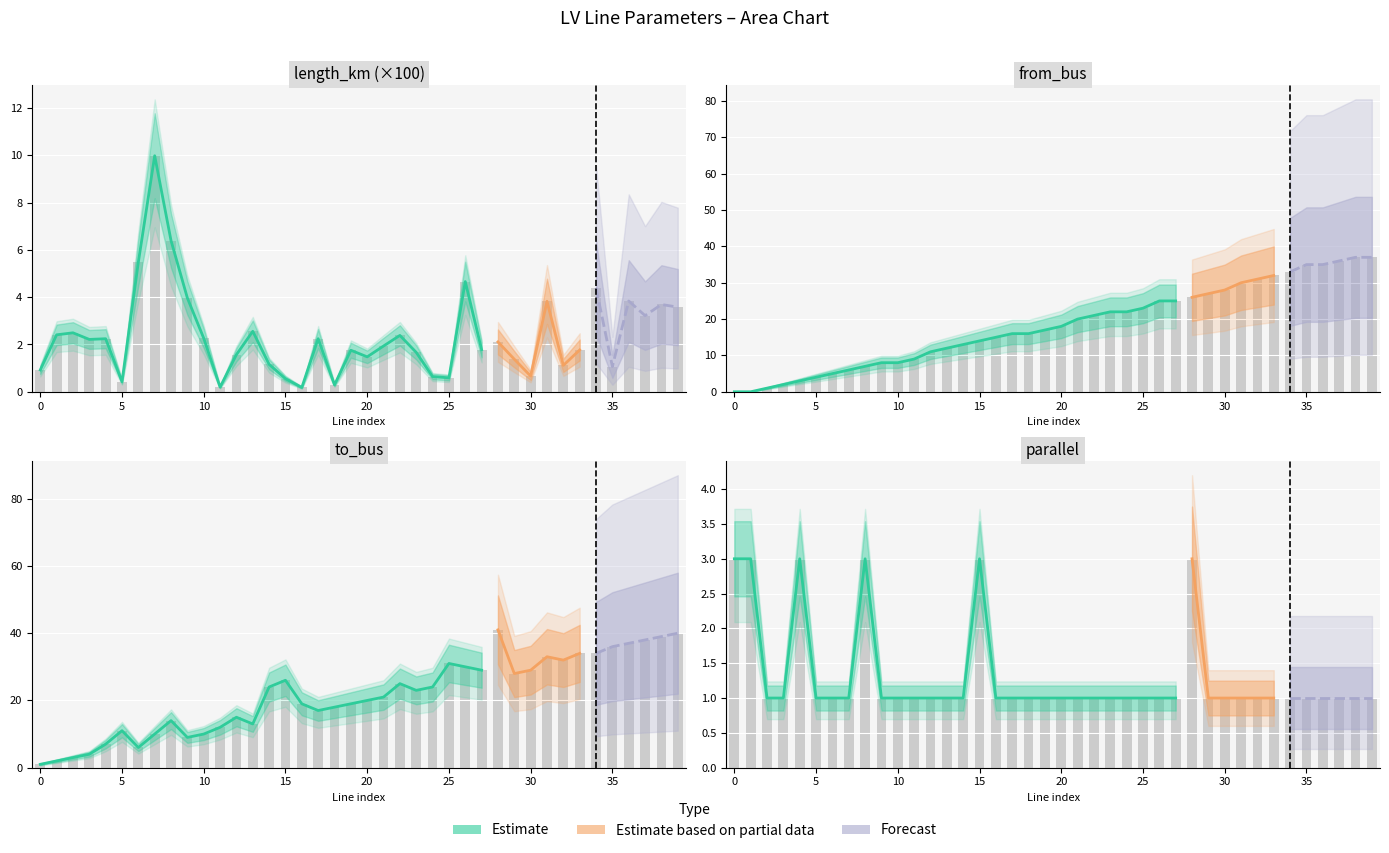

What is the spread (max minus min) of values at 16?

18.8